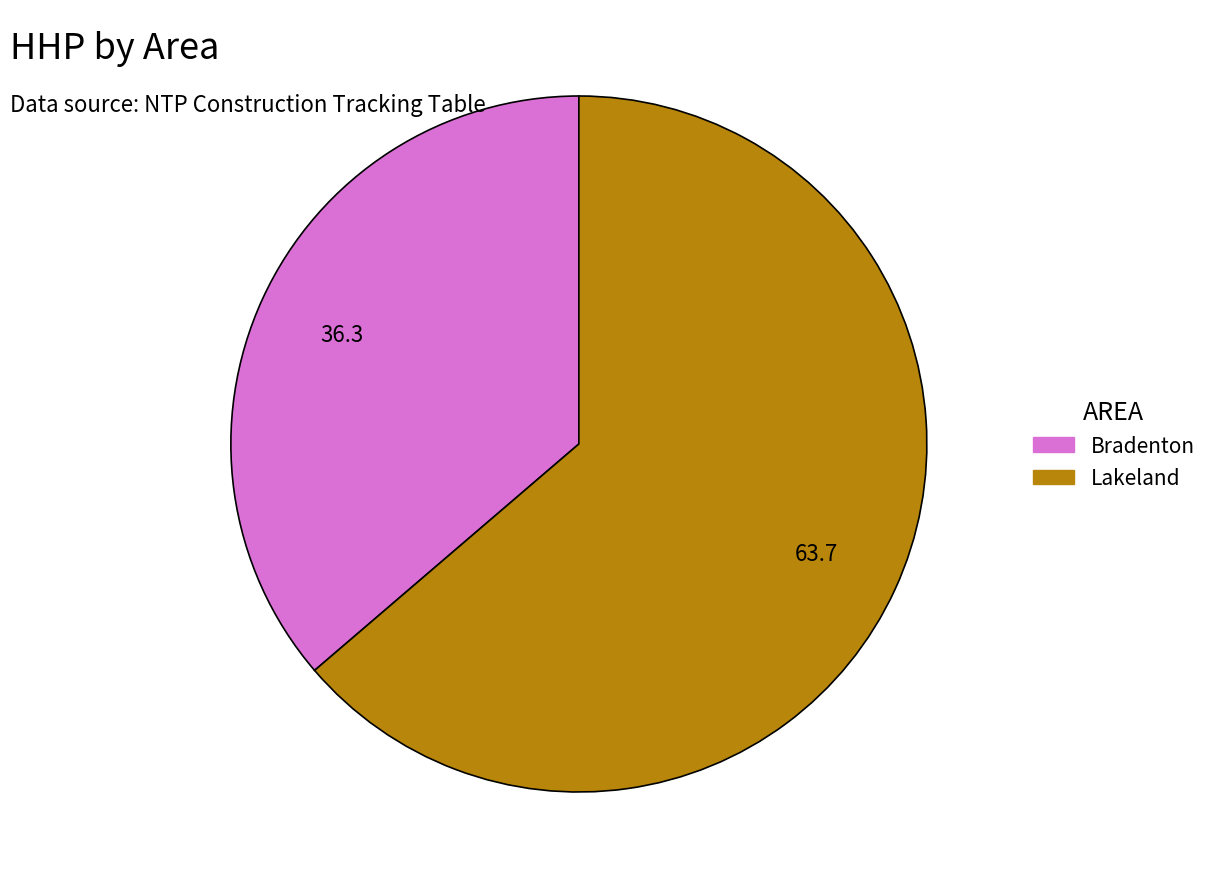

How many slices are in this pie chart?

2